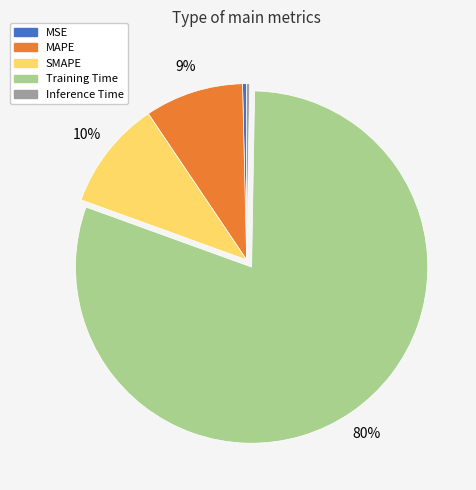

To the nearest percent, what is the average slice percentage?

20%